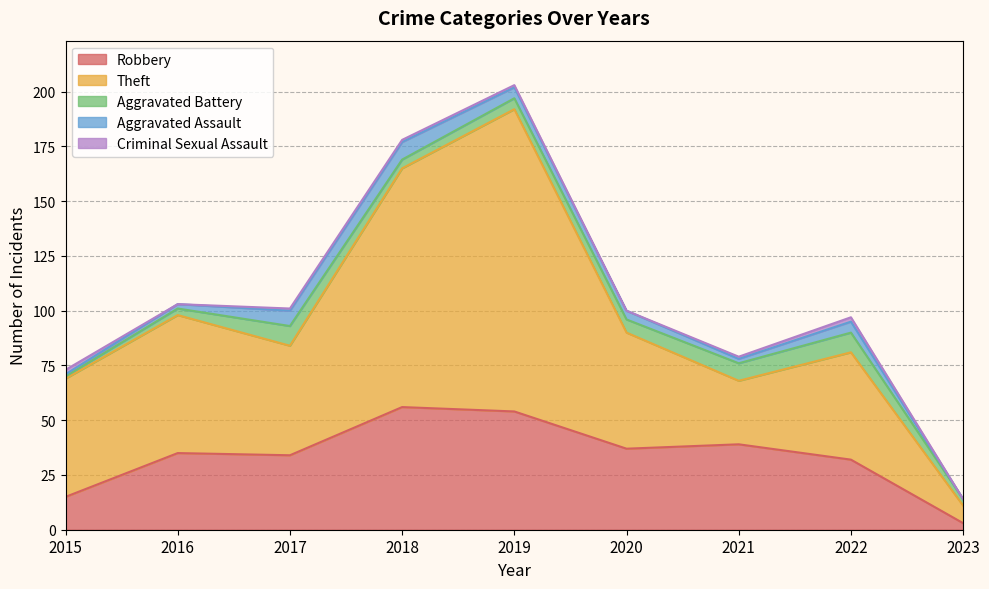

In Criminal Sexual Assault, how many points are higher than both neighbors (excluding endpoints)?

1